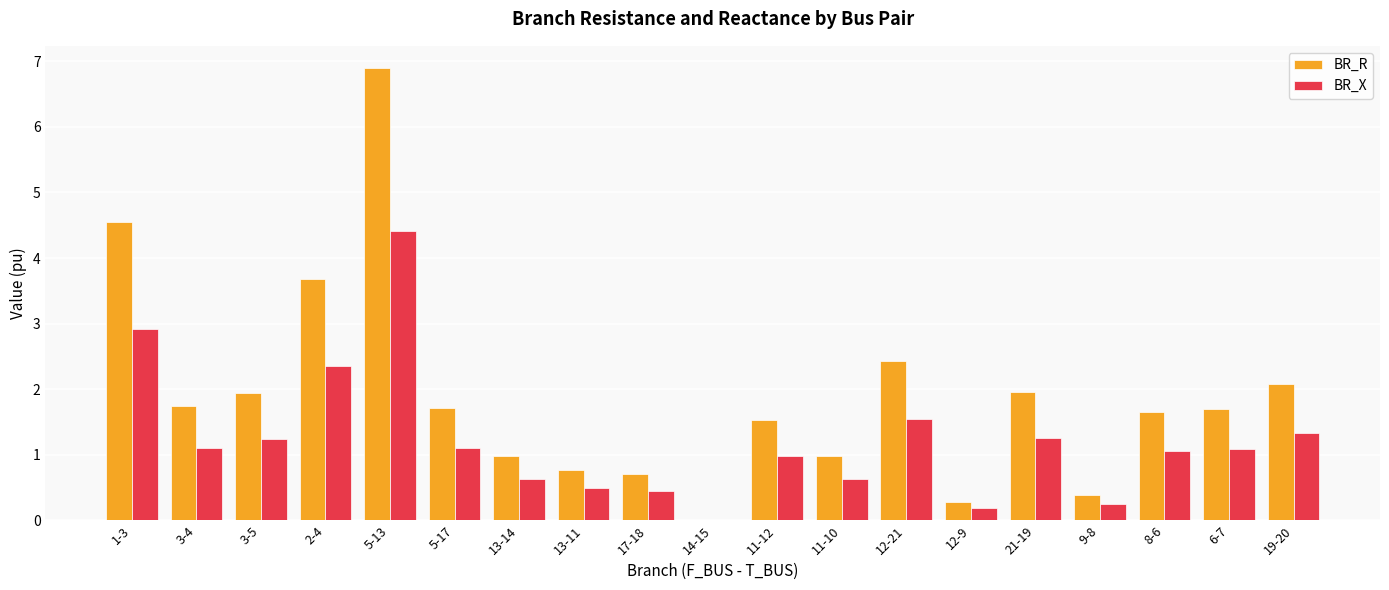

Is the value of BR_R at 3-5 greater than the value of BR_X at 19-20?

Yes